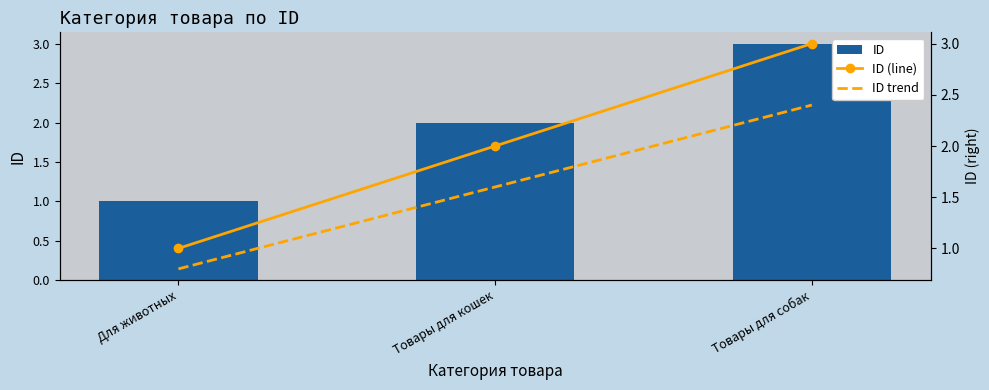

Which series has the largest total across all categories?

ID